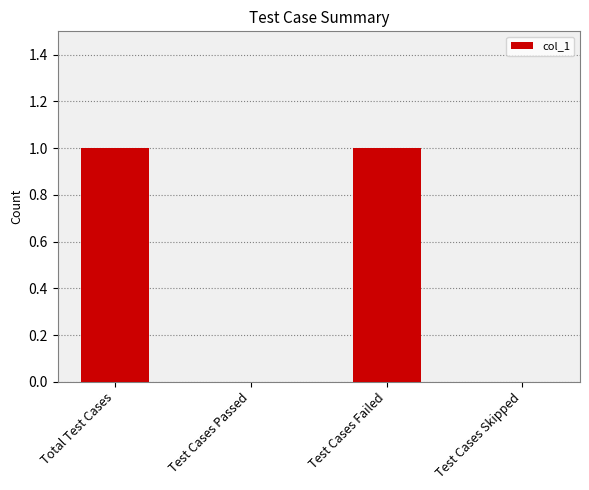

True or false: the data shows 0 at Test Cases Skipped.

True